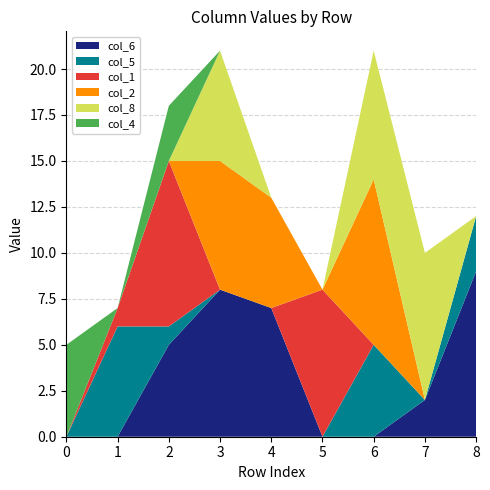

Reading right to left, what are all the values shown in this chart?

col_6: 9	2	0	0	7	8	5	0	0
col_5: 3	0	5	0	0	0	1	6	0
col_1: 0	0	0	8	0	0	9	1	0
col_2: 0	0	9	0	6	7	0	0	0
col_8: 0	8	7	0	0	6	0	0	0
col_4: 0	0	0	0	0	0	3	0	5